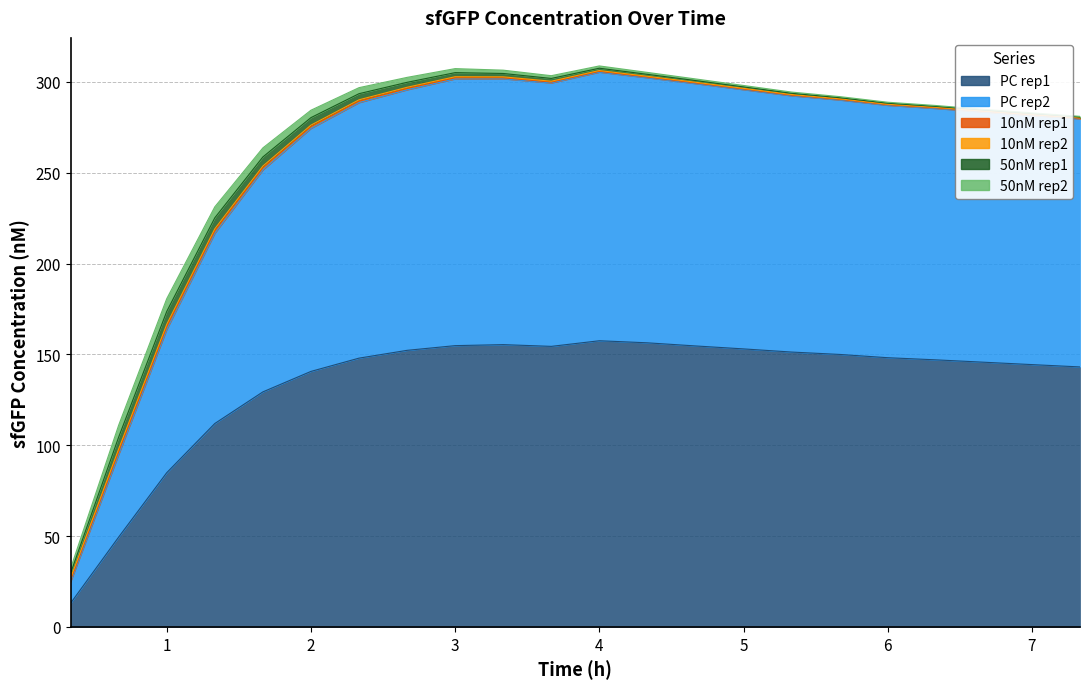

True or false: PC_2 and 10nM_1 intersect in this chart.

False